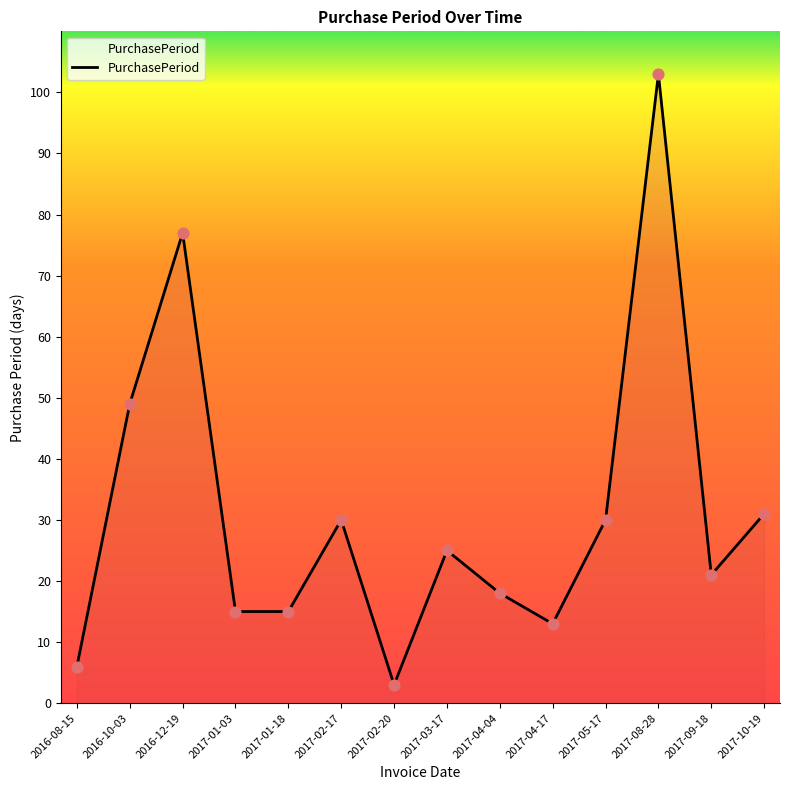

Between 2017-04-04 and 2017-02-17, which is larger?

2017-02-17